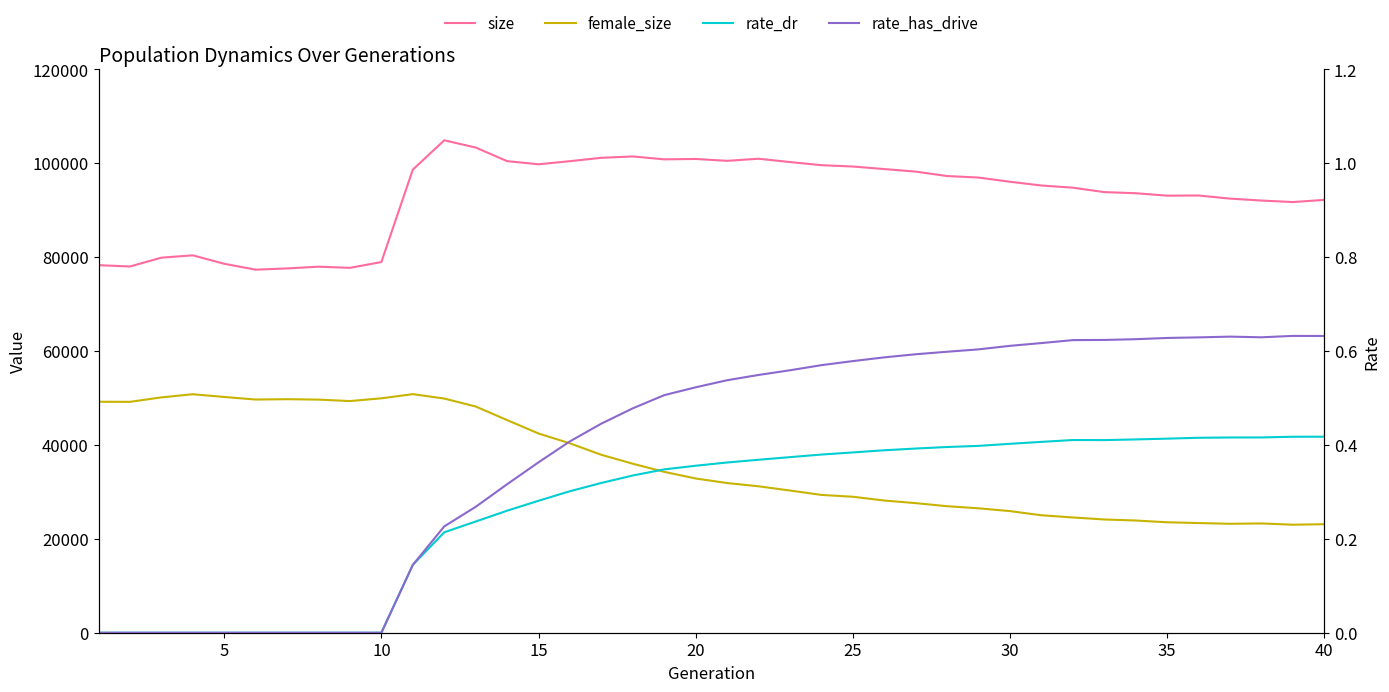

Rank the series by their maximum value, from lowest to highest.

rate_dr, rate_has_drive, female_size, size